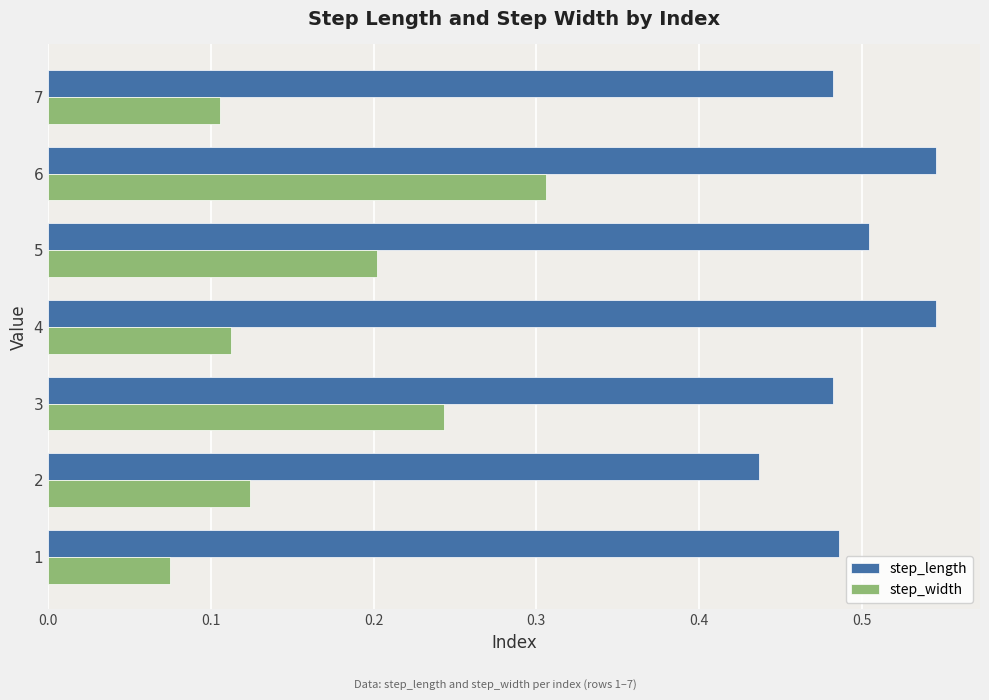

List the series in order of their overall mean, lowest first.

step_width, step_length